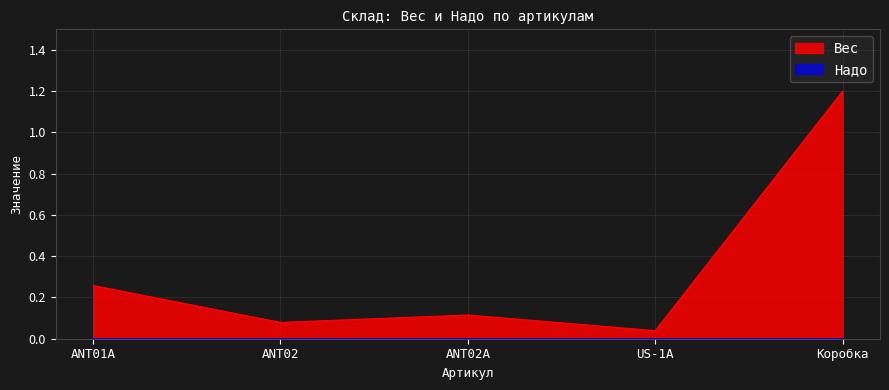

Which label corresponds to the largest value in the chart?

Коробка